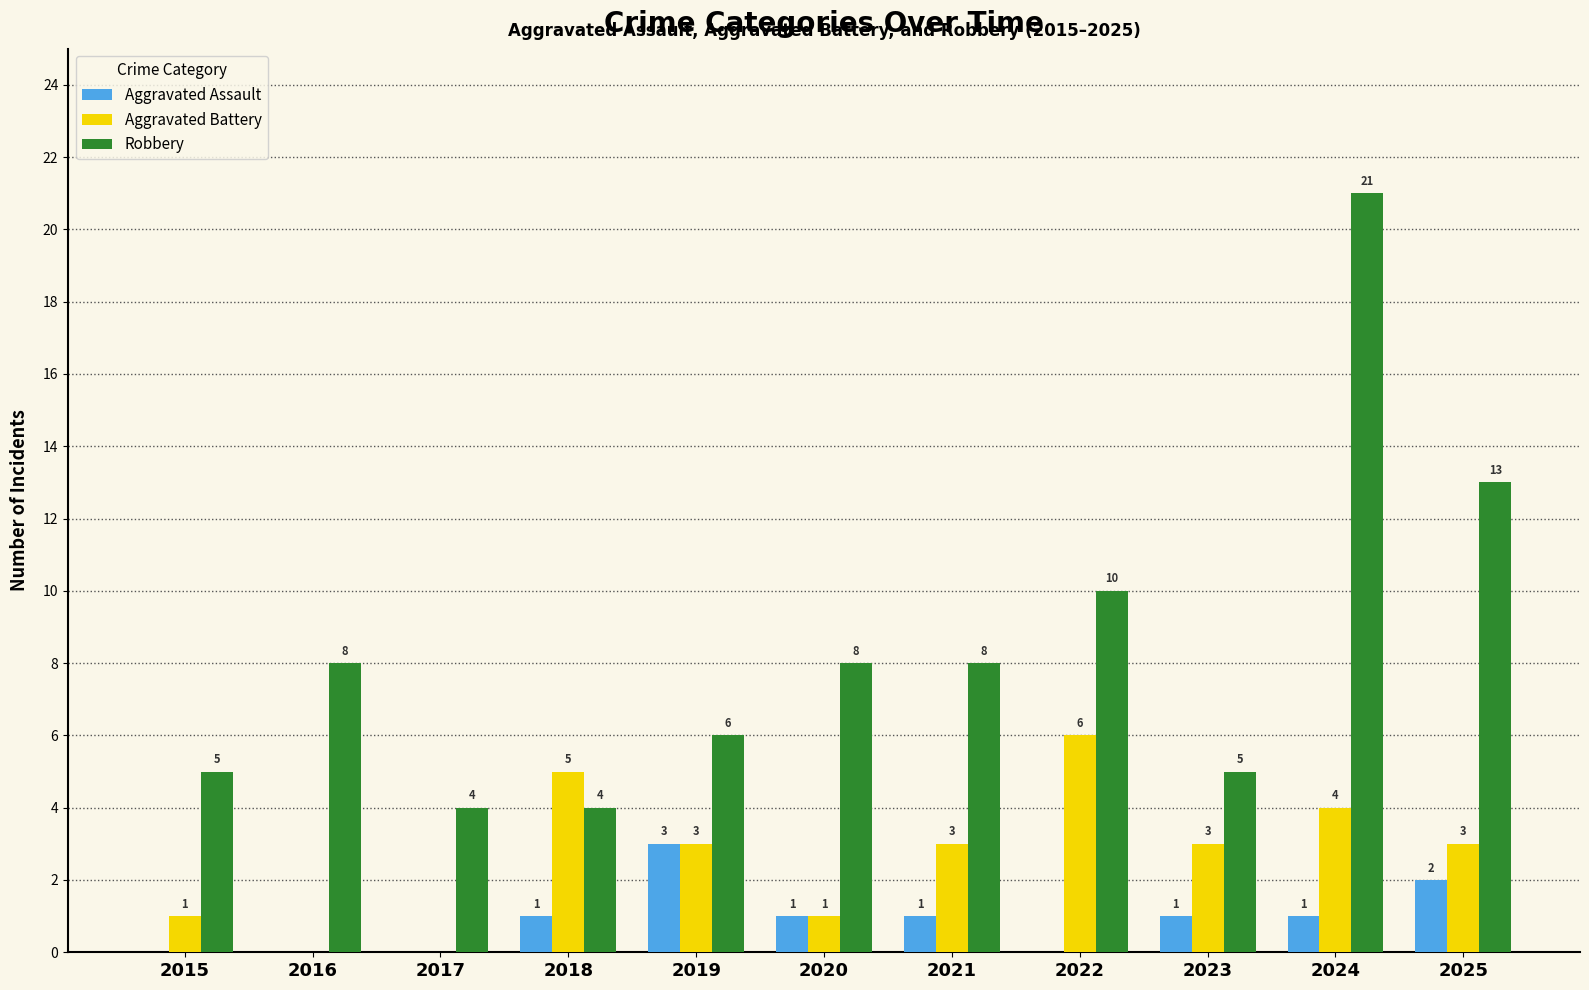

Reading left to right, what are all the values shown in this chart?

Aggravated Assault: 0	0	0	1	3	1	1	0	1	1	2
Aggravated Battery: 1	0	0	5	3	1	3	6	3	4	3
Robbery: 5	8	4	4	6	8	8	10	5	21	13